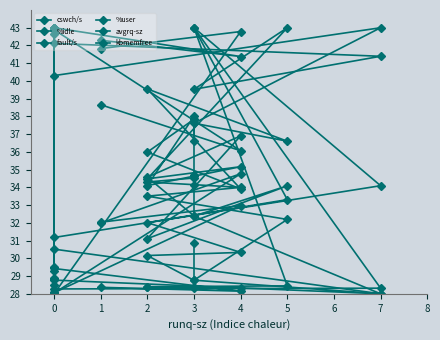

The value of kbmemfree at 4 is 41.4. True or false?

True